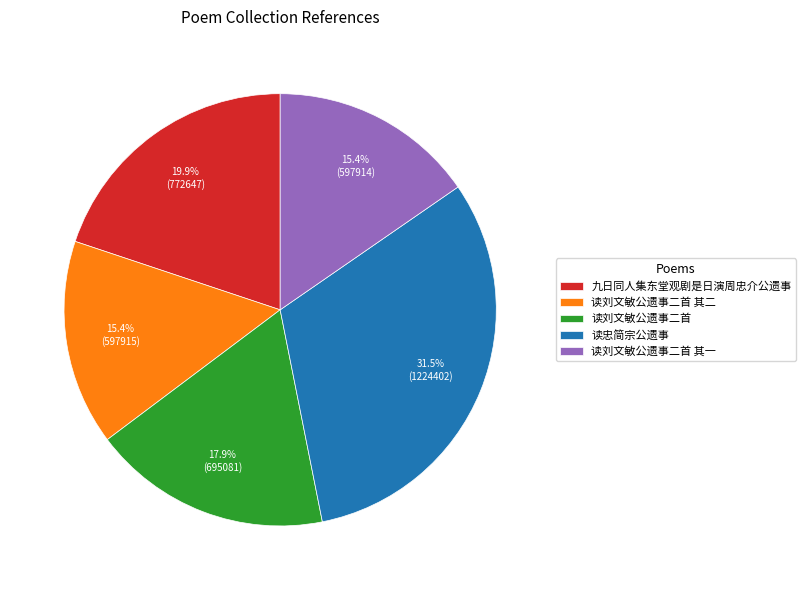

What percentage is the 九日同人集东堂观剧是日演周忠介公遗事 slice, to the nearest percent?

20%